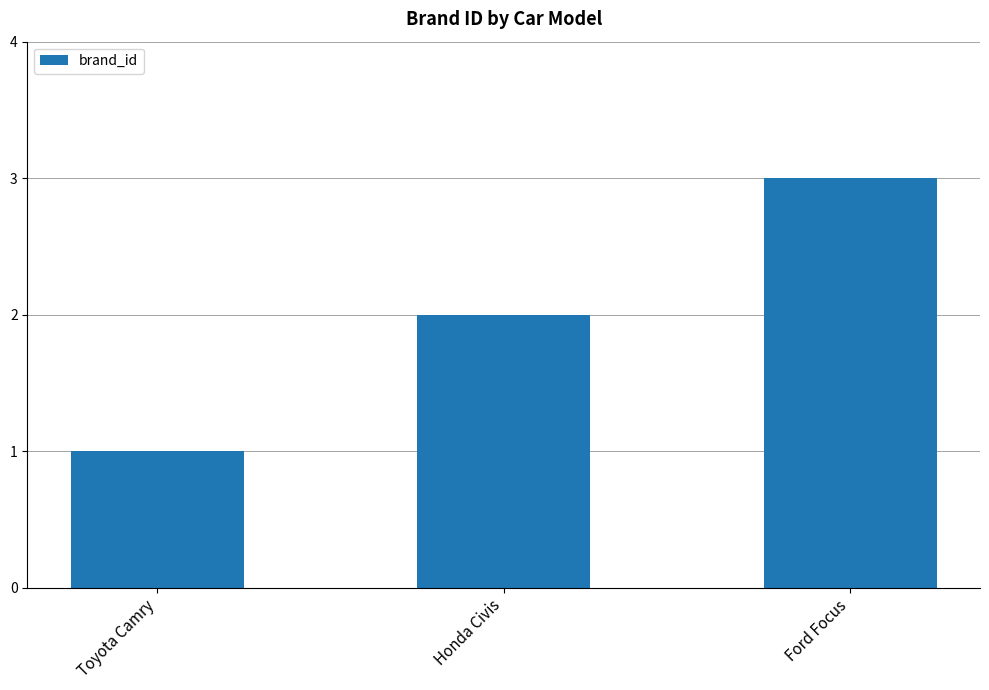

What position from the left is Ford Focus?

3